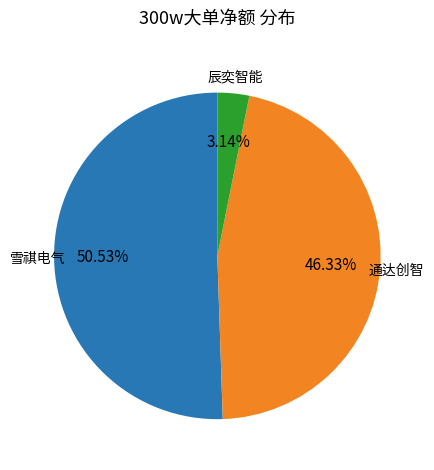

Does any single category account for the majority?

Yes